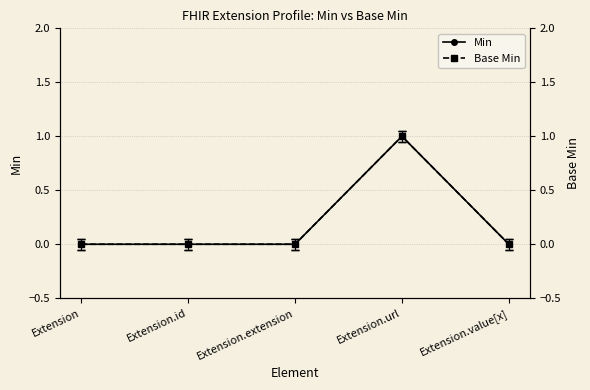

True or false: Base Min and Min intersect in this chart.

False